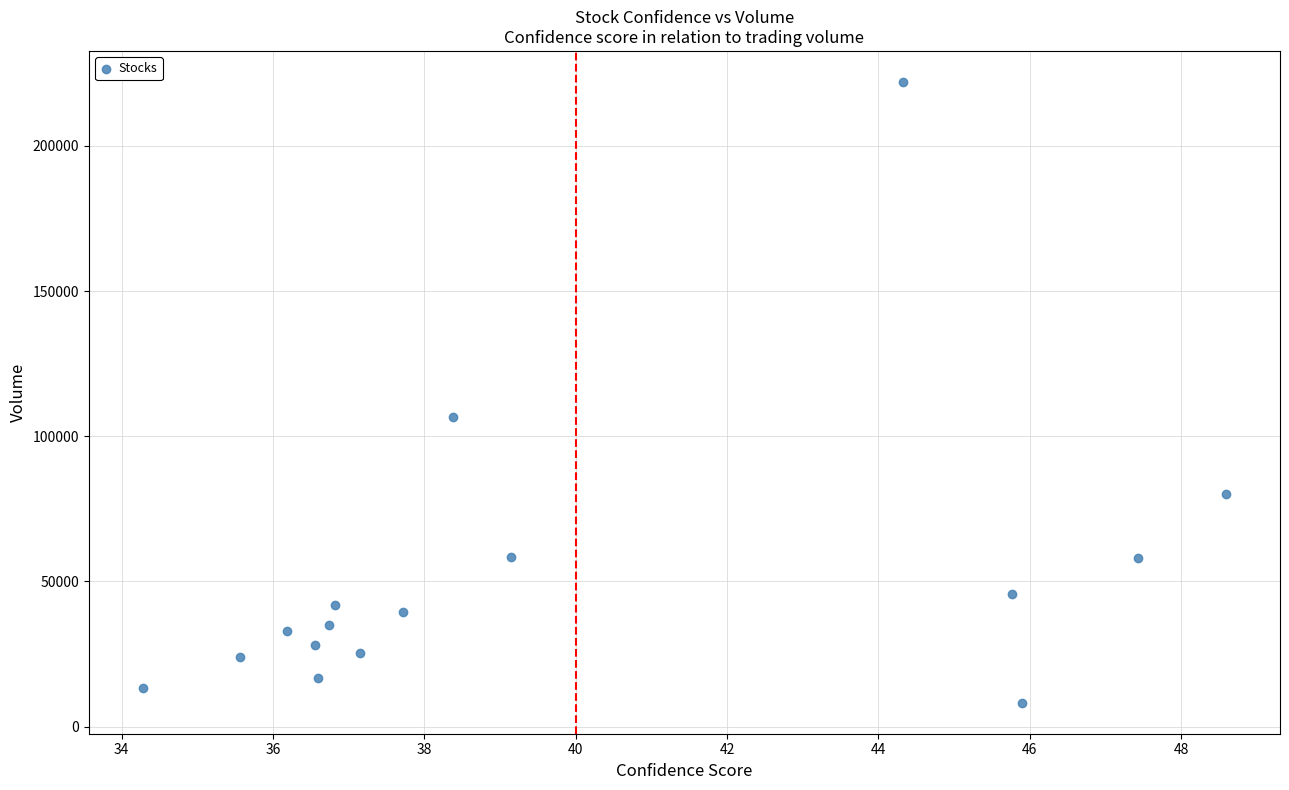

What Y value in the scatter plot is closest to 115140?

106668